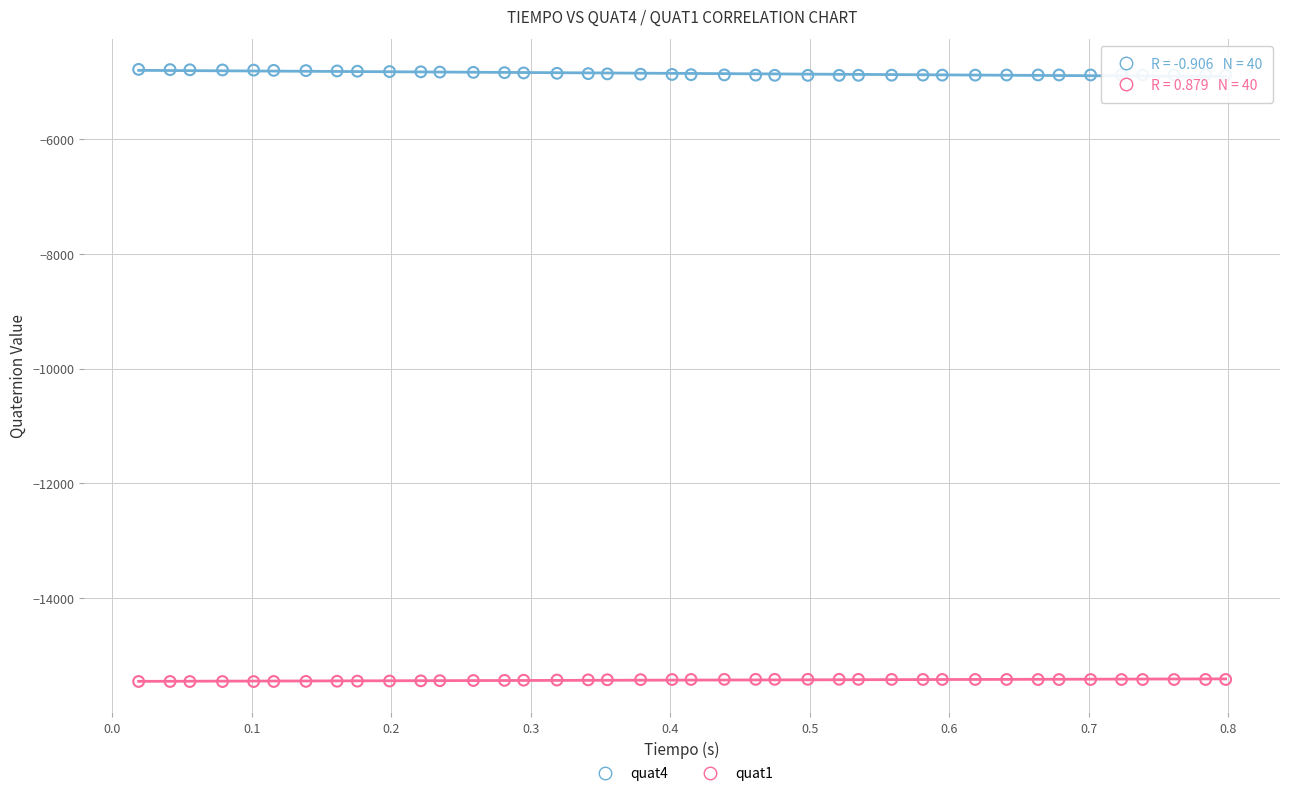

Across all data points, what is the range of Y values (max minus min)?

10664